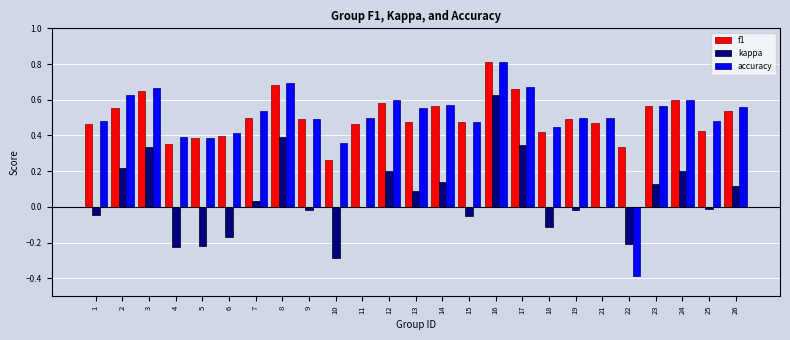

What are all the series names shown in the legend?

f1, kappa, accuracy